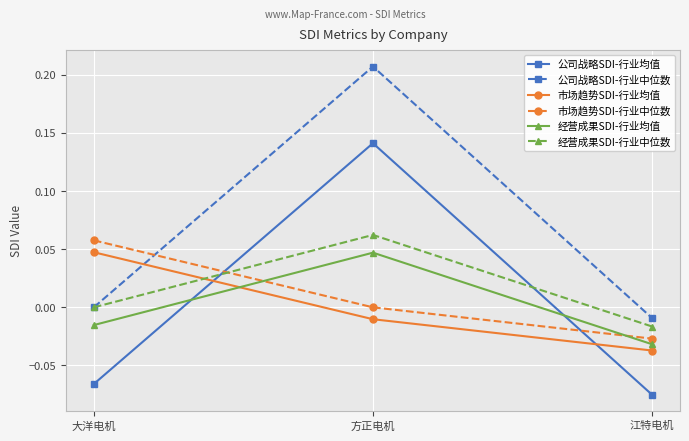

Is the value of 市场趋势SDI-行业中位数 at 大洋电机 greater than the value of 公司战略SDI-行业均值 at 江特电机?

Yes